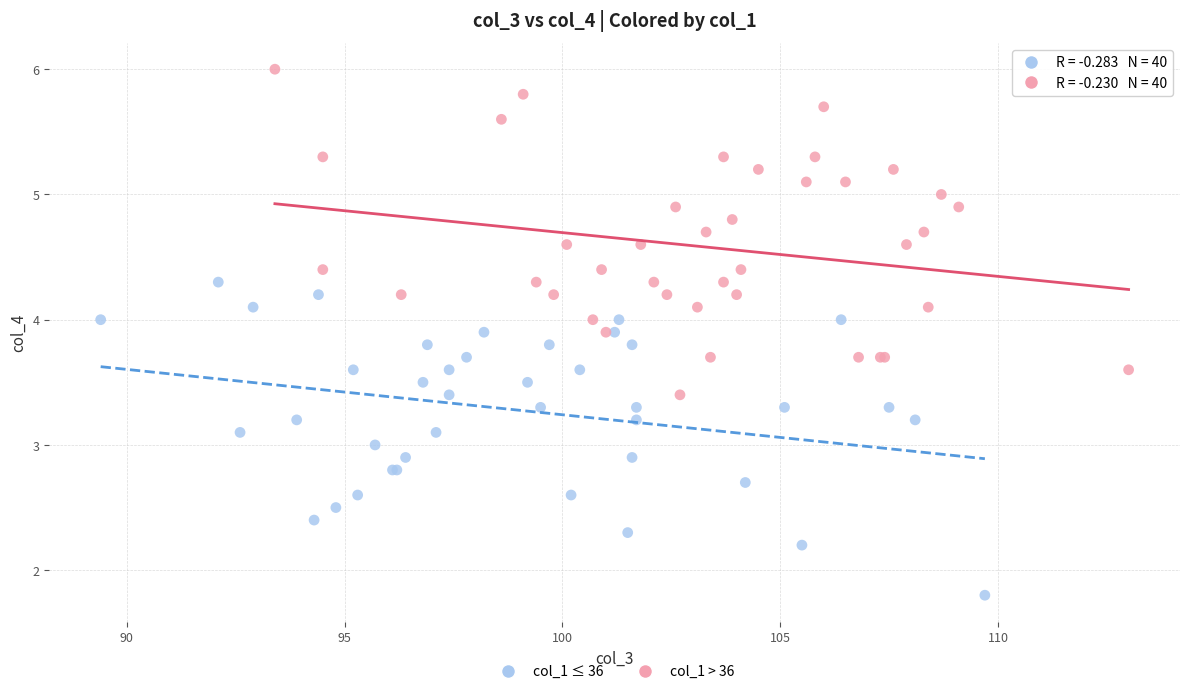

Which series reaches the minimum Y coordinate?

col_1 ≤ 36